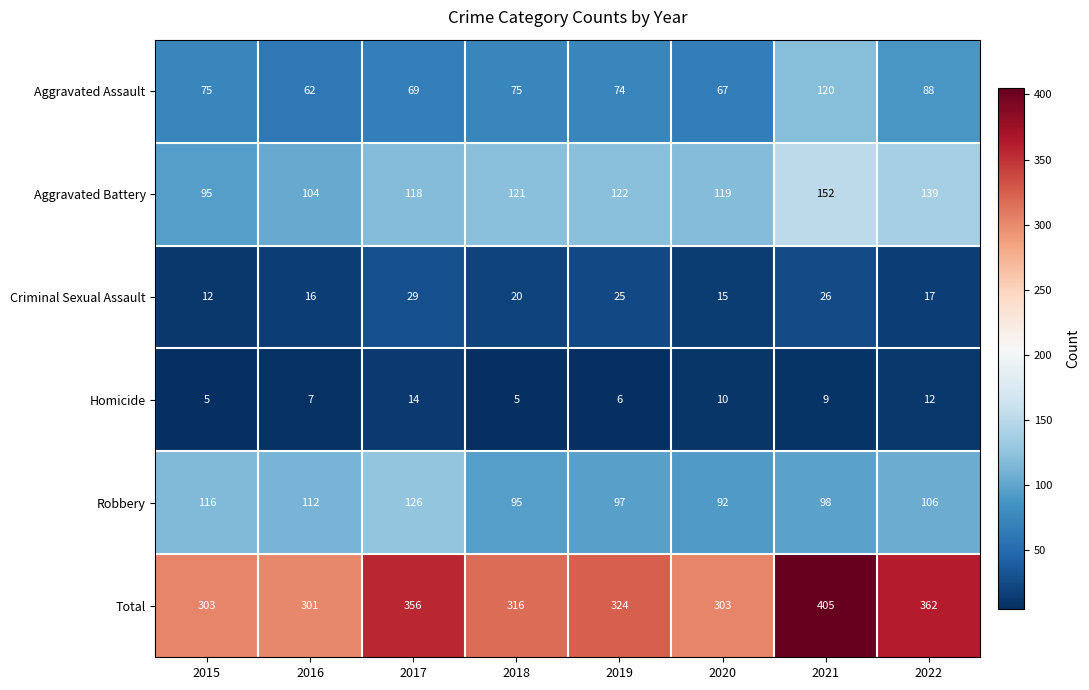

Where does the Homicide series first go above 9?

2017